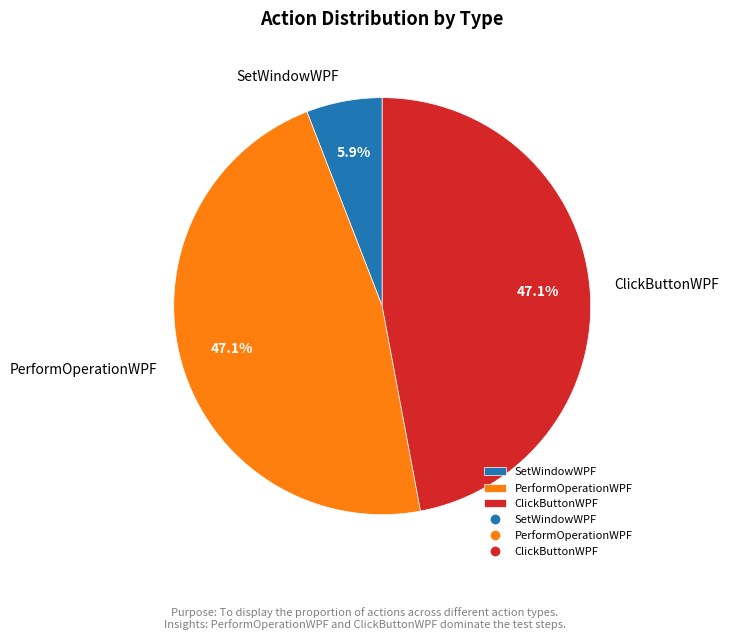

To the nearest percent, what portion does ClickButtonWPF represent?

47%